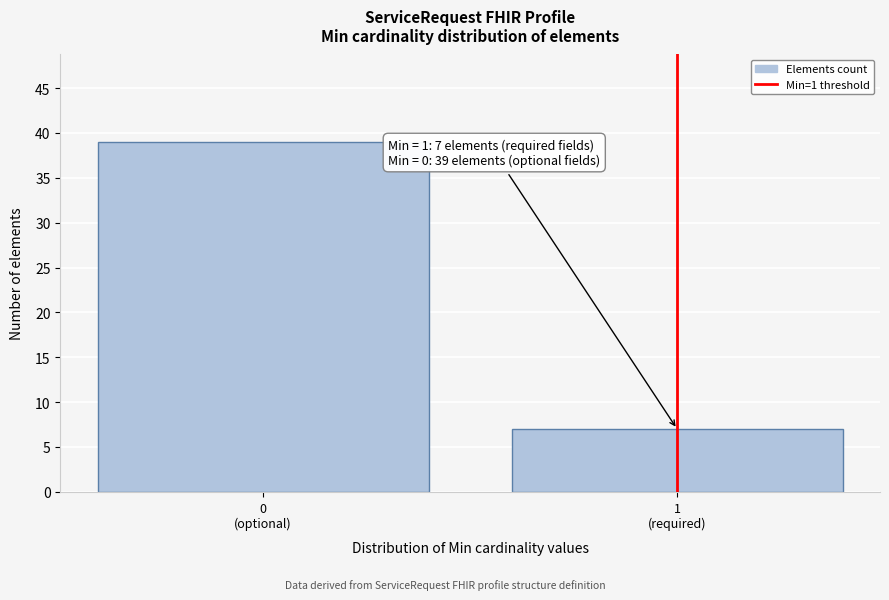

Reading left to right, list all the values displayed in this chart.

39	7